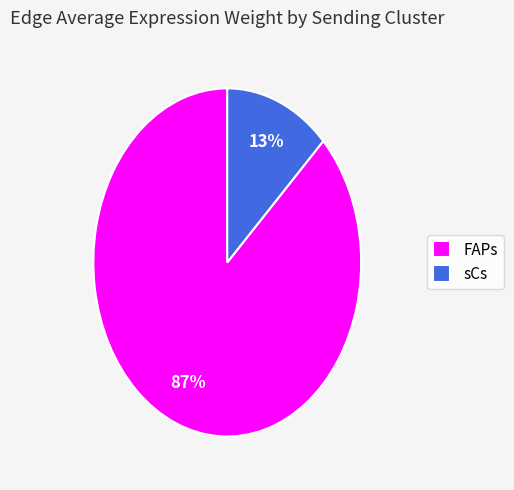

How many slices are in this pie chart?

2